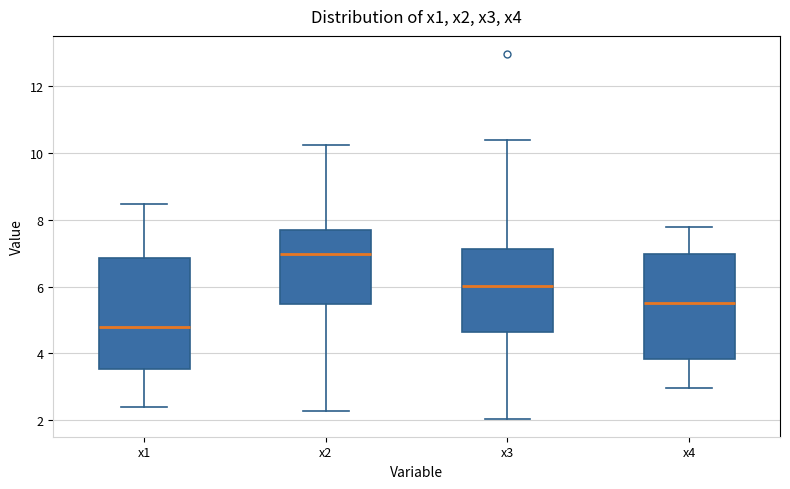

Reading left to right, read every box against the y-axis: the position of its median line, the range the box covers, and the ends of its whiskers. The values are not printed on the chart, so give them approximately, as read against the axis.

x1: median 4.8, box 3.6 to 6.8, whiskers 2.4 to 8.4
x2: median 7.0, box 5.4 to 7.8, whiskers 2.2 to 10.2
x3: median 6.0, box 4.6 to 7.2, whiskers 2.0 to 10.4
x4: median 5.6, box 3.8 to 7.0, whiskers 3.0 to 7.8